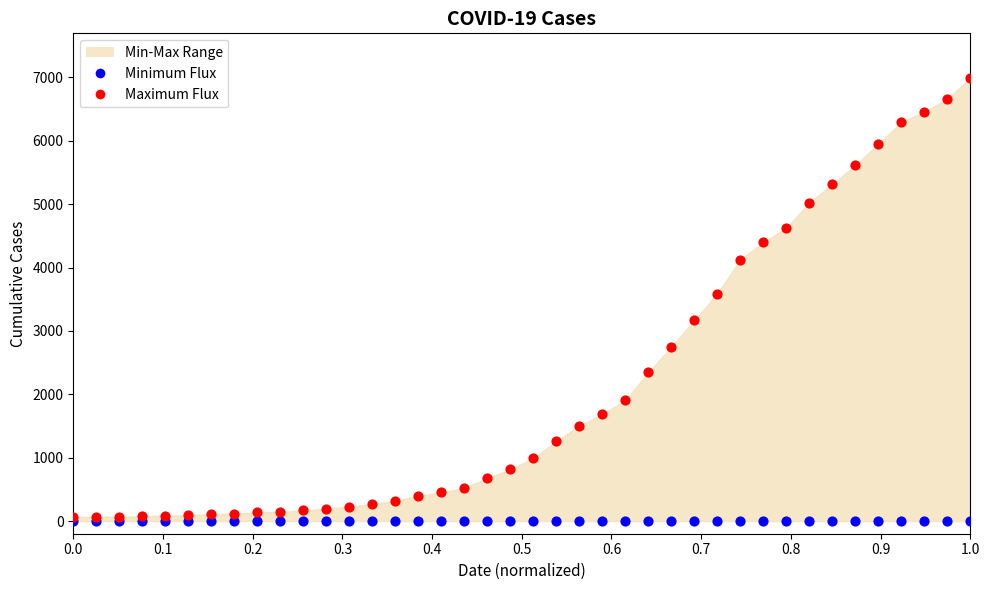

Across all series, what Y value is closest to 3497?

3589